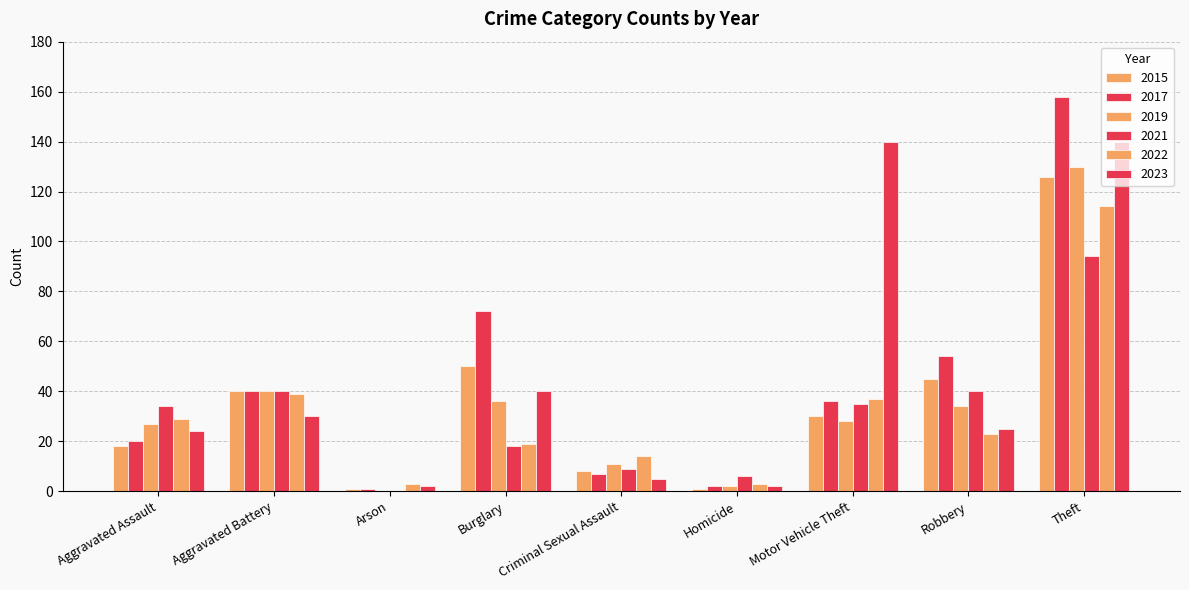

Rank the series by their maximum value, from highest to lowest.

2017, 2023, 2019, 2015, 2022, 2021